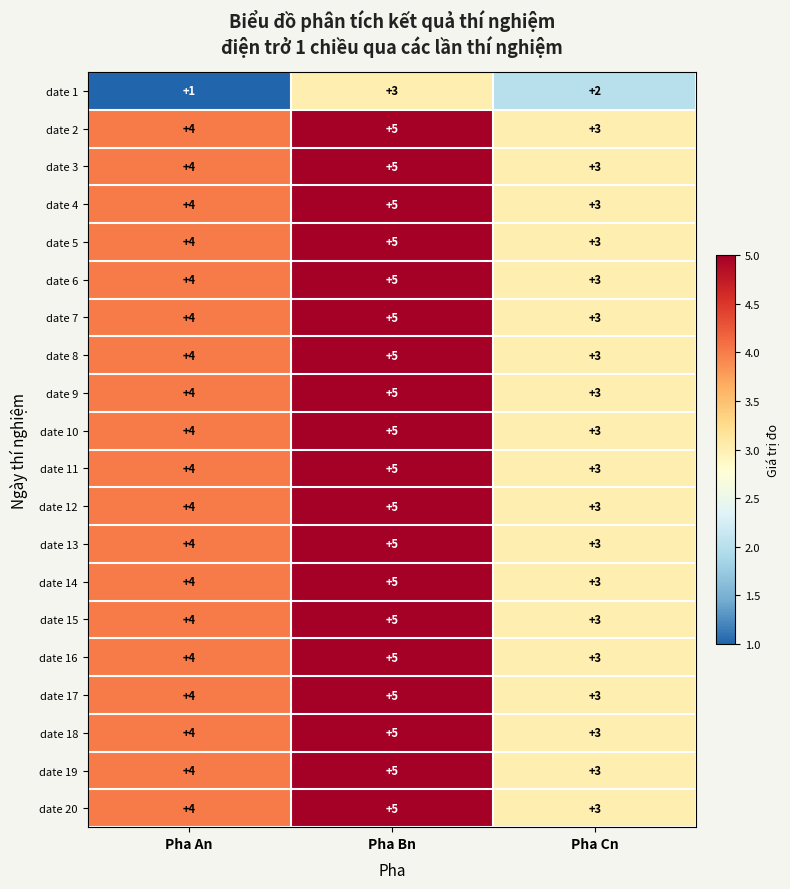

Which series changed the most between Pha An and Pha Bn?

date 1